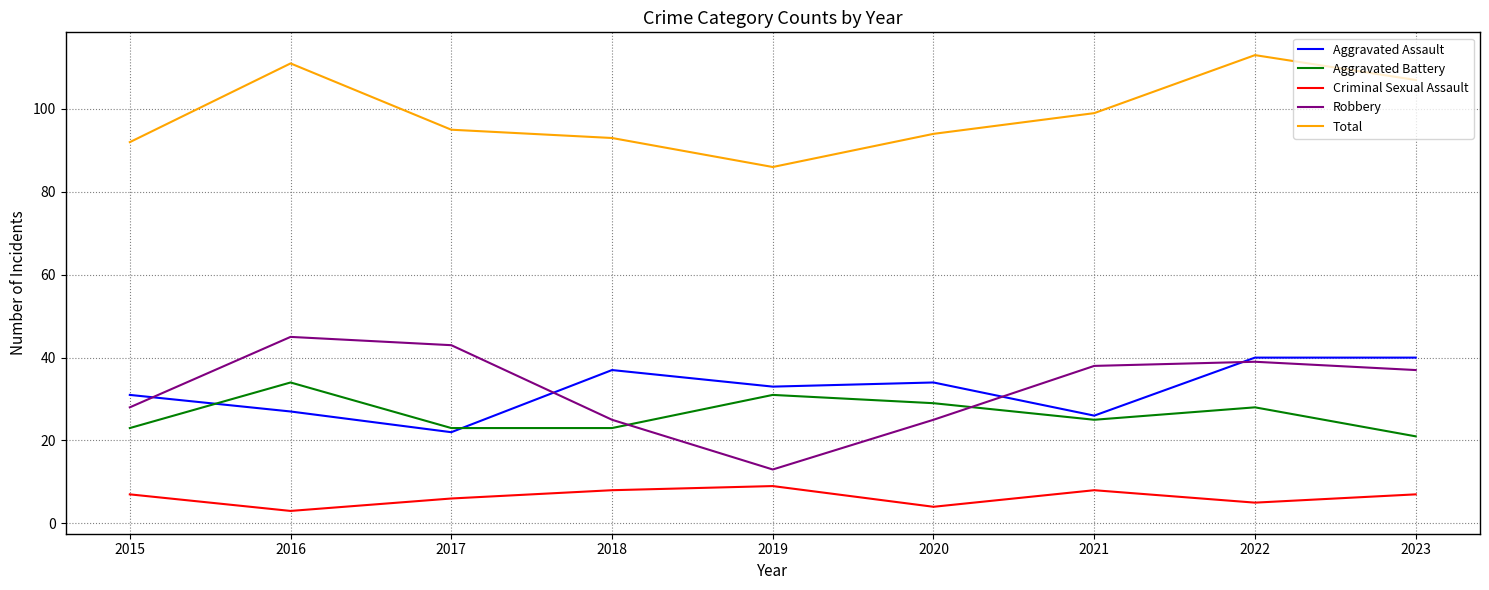

True or false: Total has more than 2 interior local peaks.

False